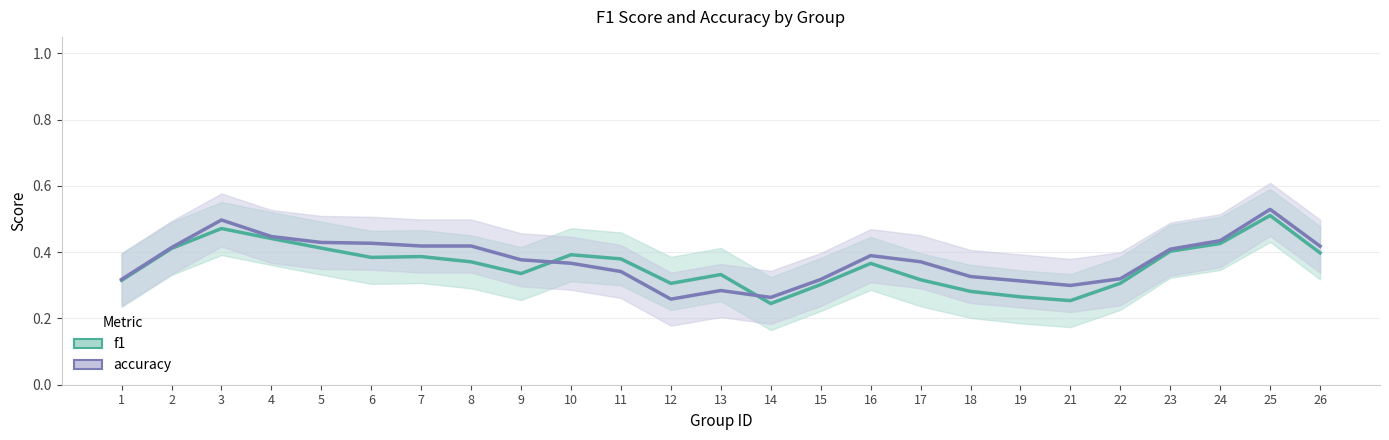

How many lines are shown in the chart?

2